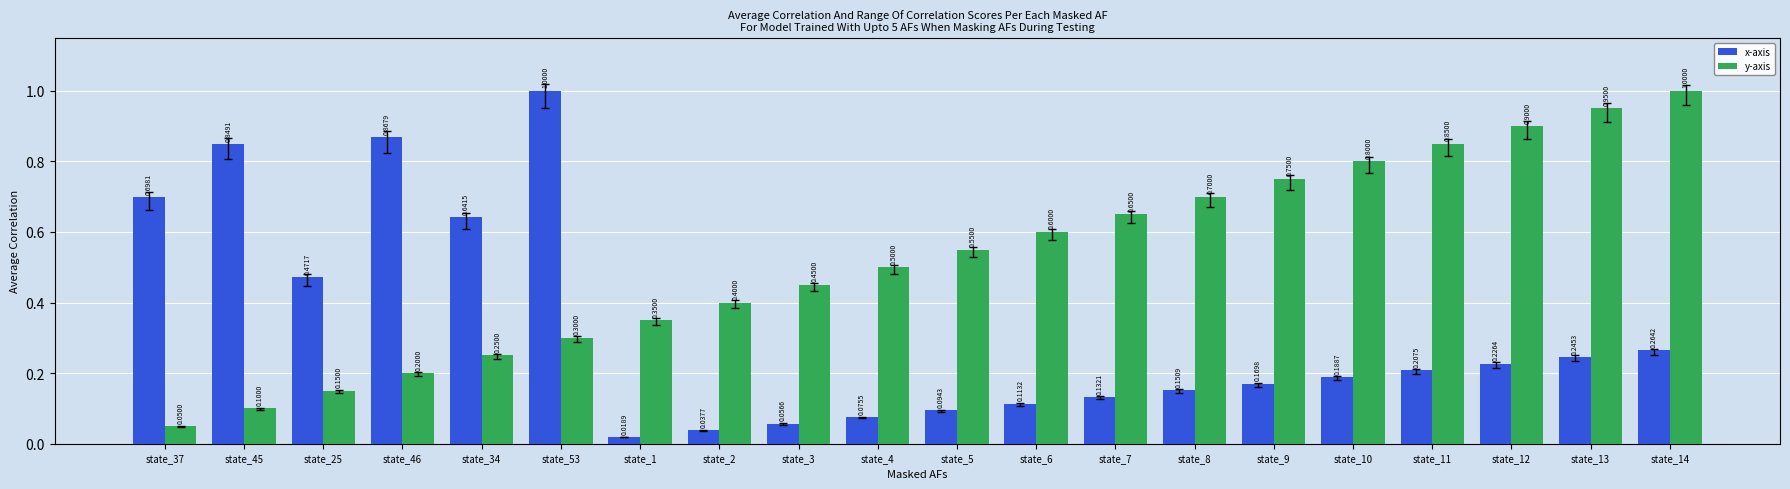

How many groups of bars are there?

20